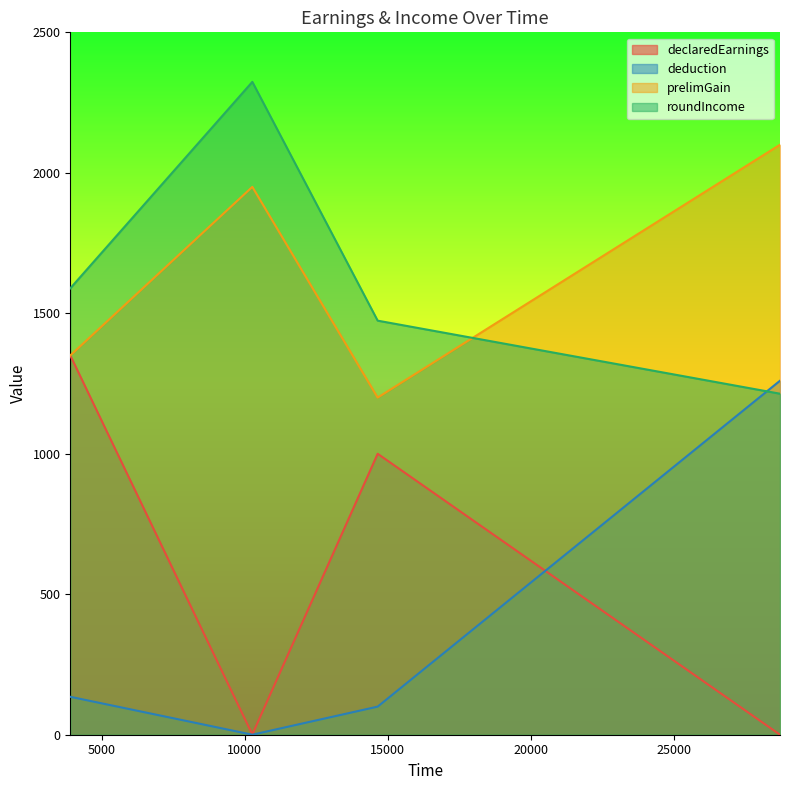

True or false: deduction and prelimGain cross at least once.

False